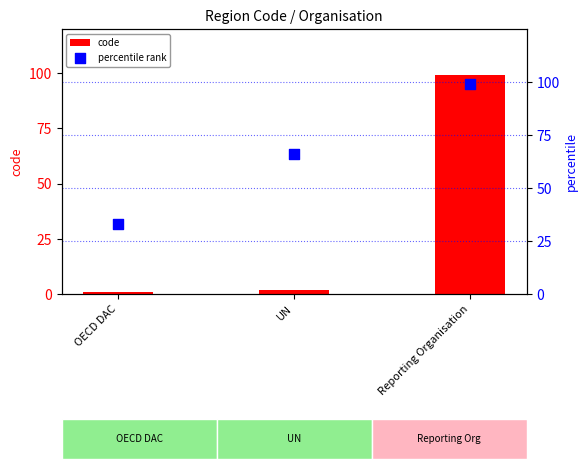

Which series reaches the minimum Y coordinate?

code